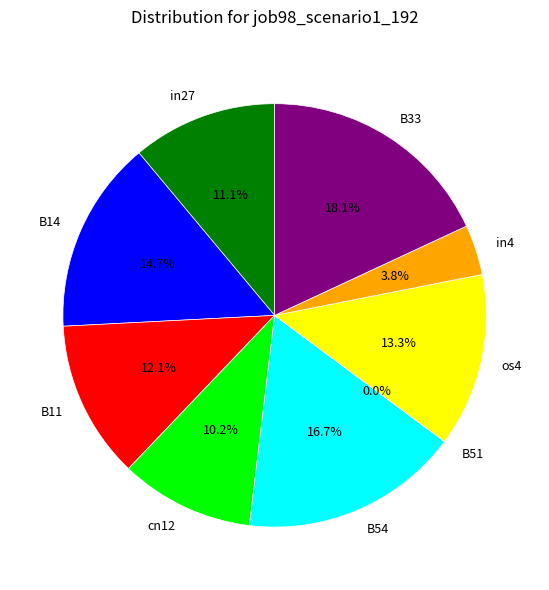

Is the sum of in4 and B51 greater than half?

No